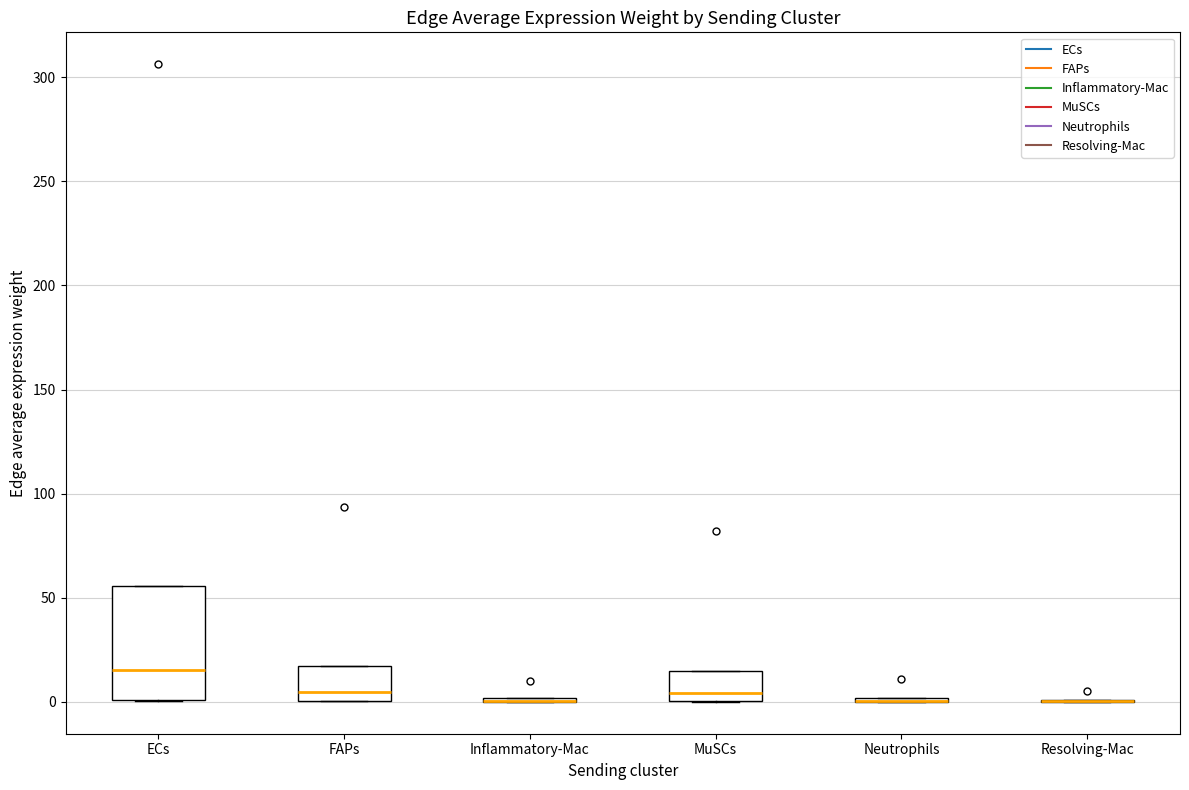

Which box is the tallest, from its lower edge to its upper edge?

ECs